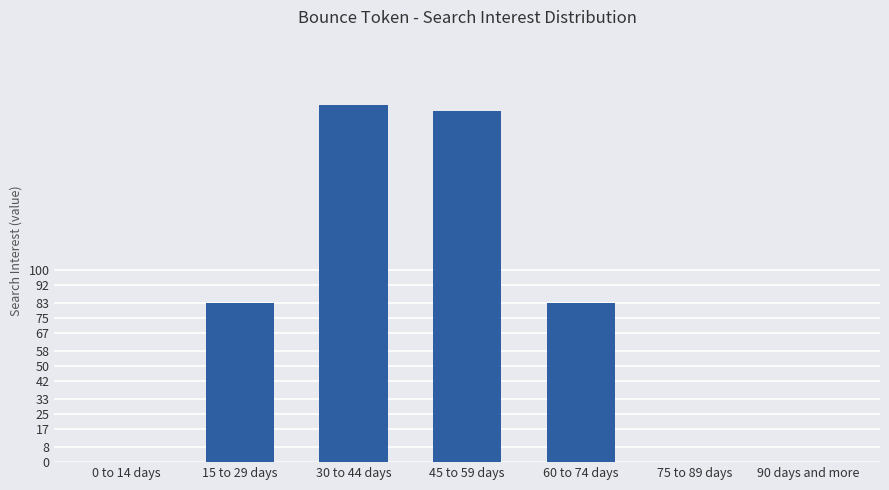

What is the greatest value displayed?

186